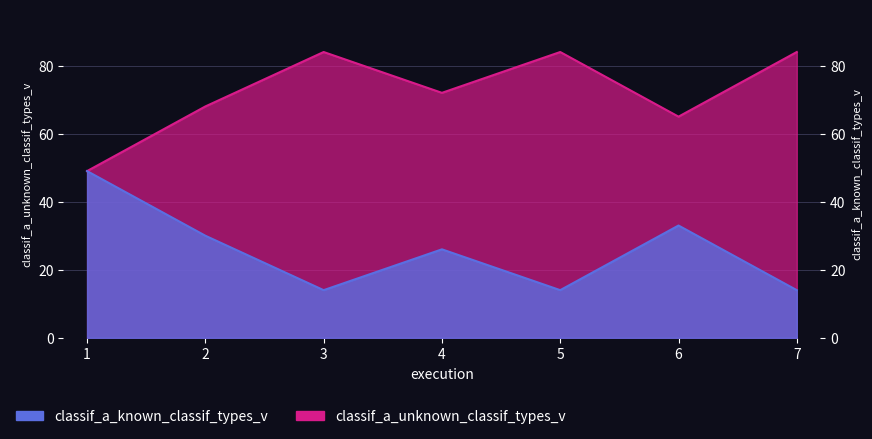

Is the value of classif_a_unknown_classif_types_v at 7 greater than the value of classif_a_known_classif_types_v at 1?

Yes